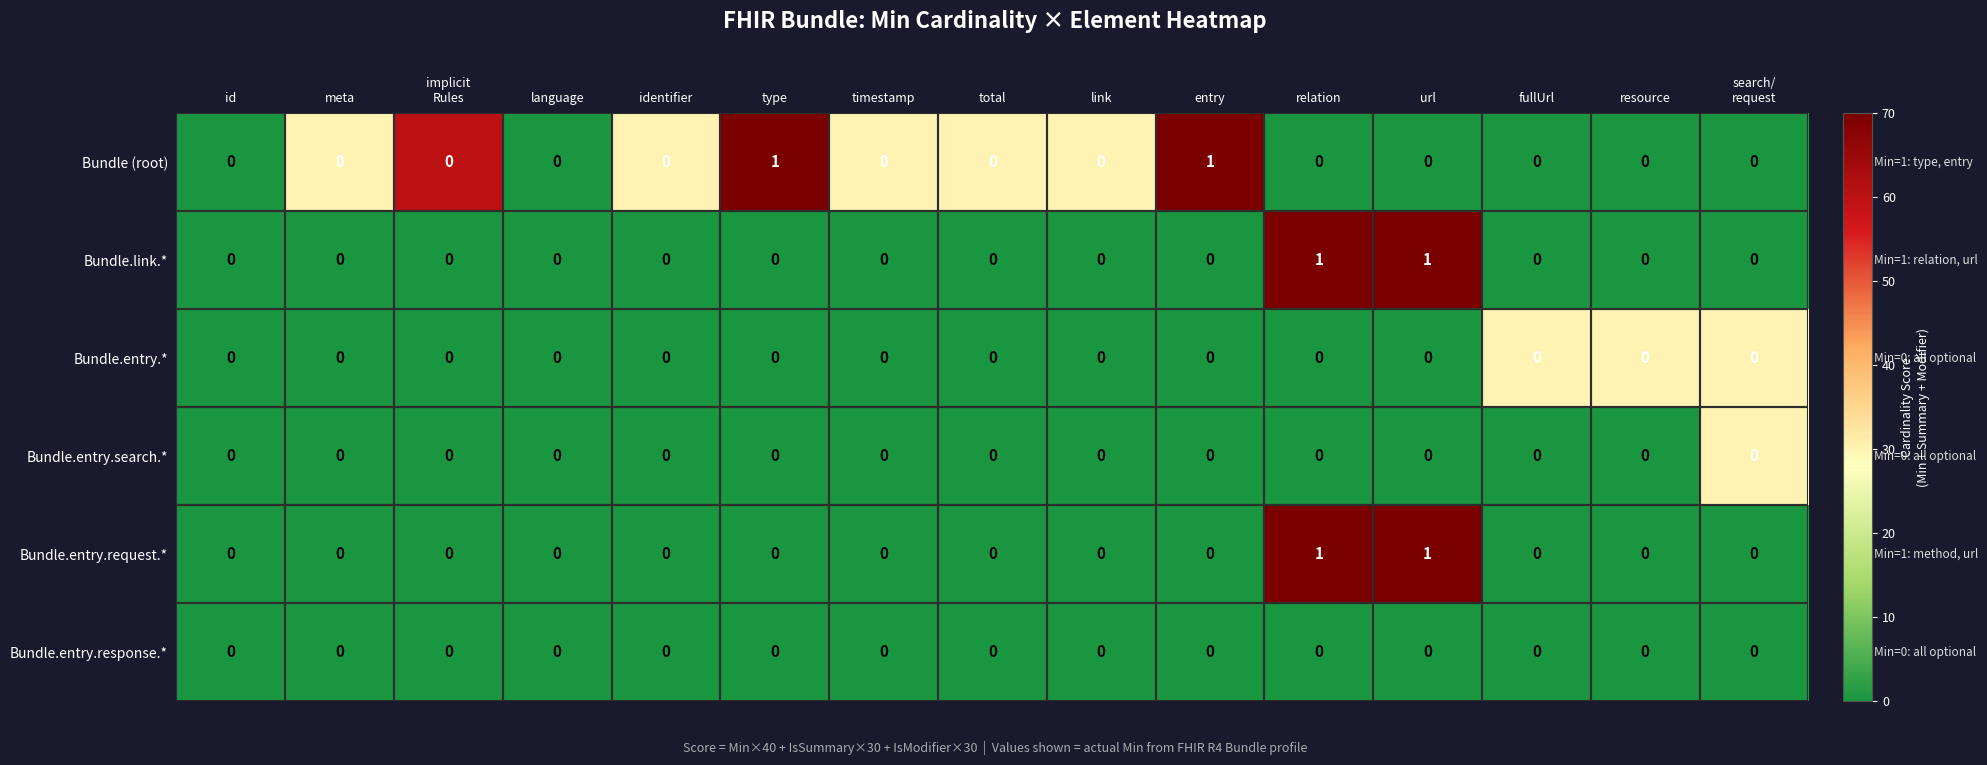

How many Bundle (root) values are between 0 and 1?

15